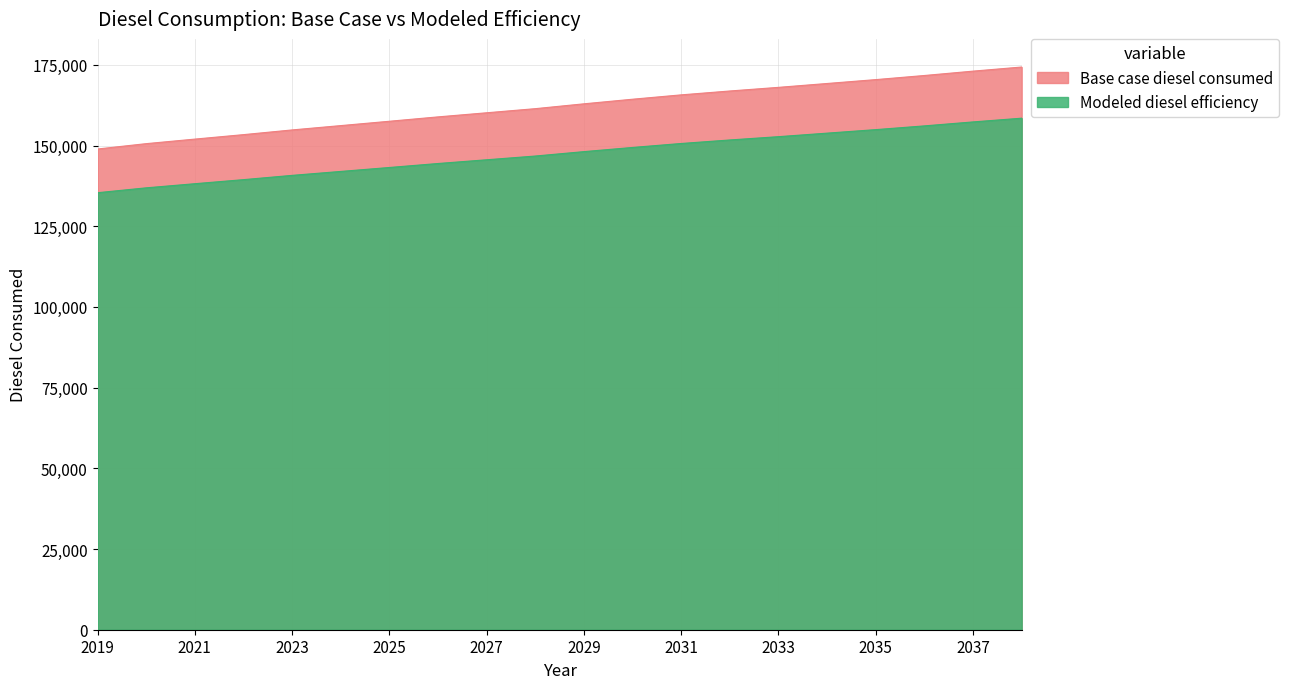

What is the maximum value shown in the chart?

174321.5